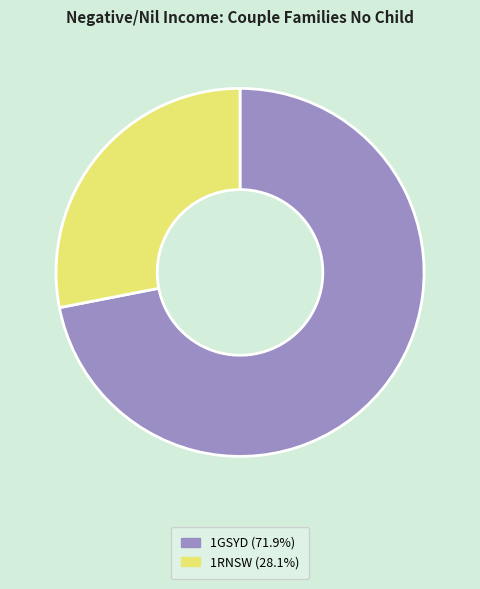

Is the sum of 1GSYD (71.9%) and 1RNSW (28.1%) greater than half?

Yes